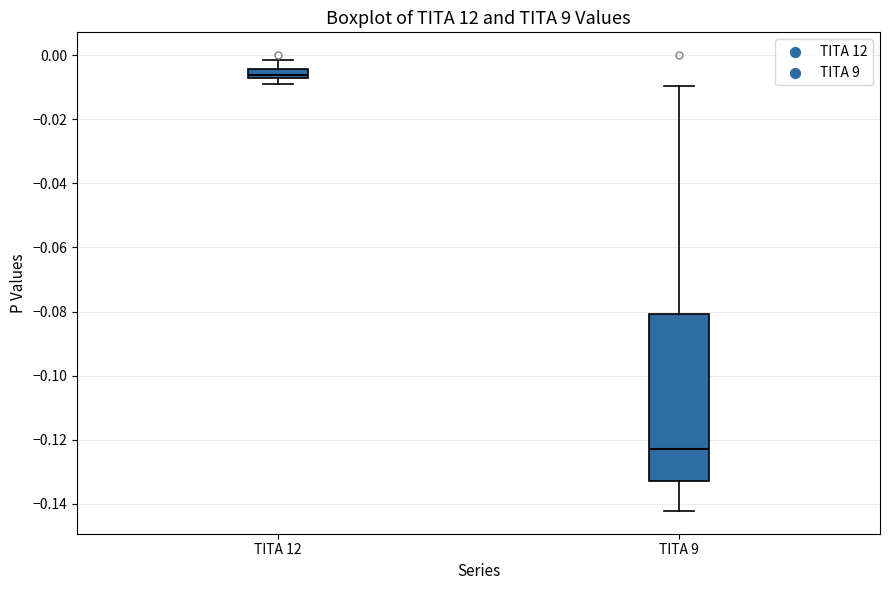

Which box has the highest median line?

TITA 12